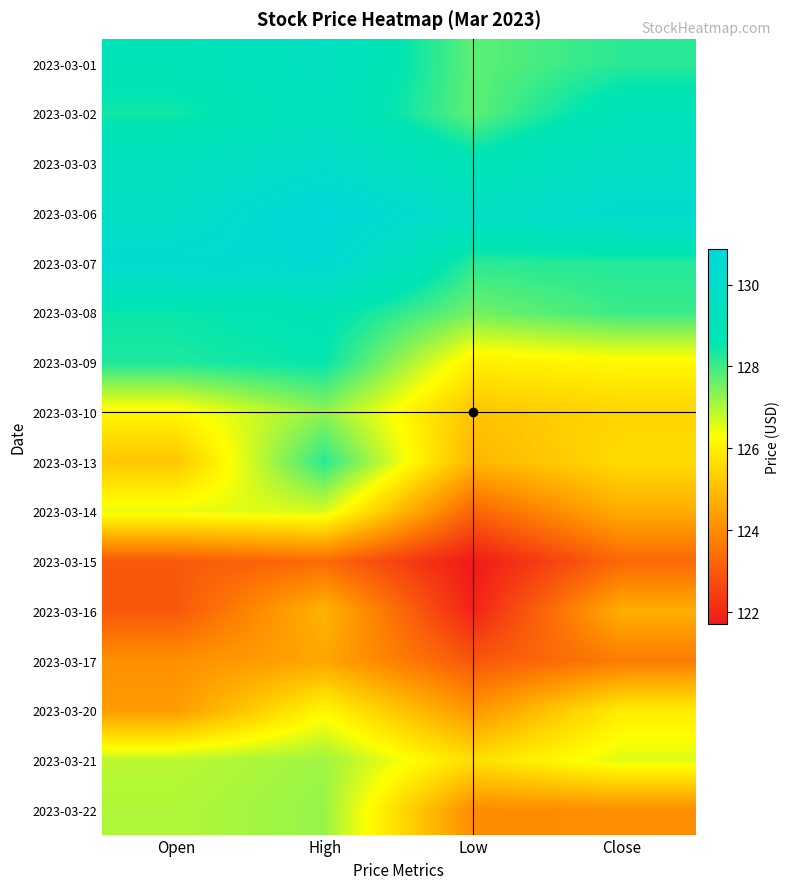

Which series has the widest spread of values?

2023-03-14